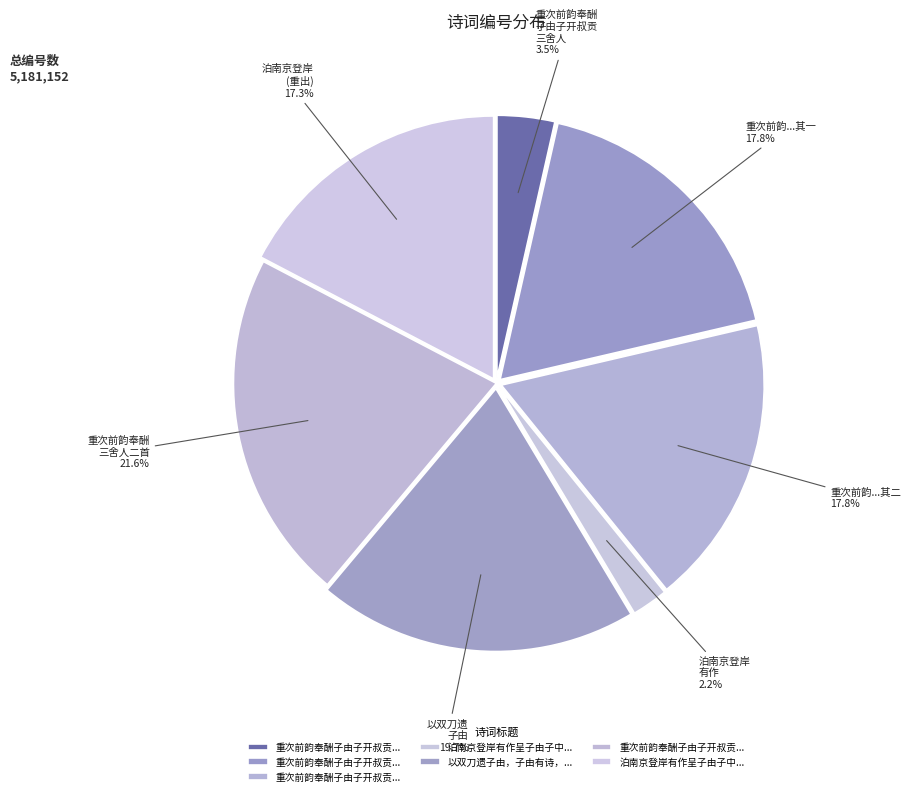

Count the number of slices in the pie.

7